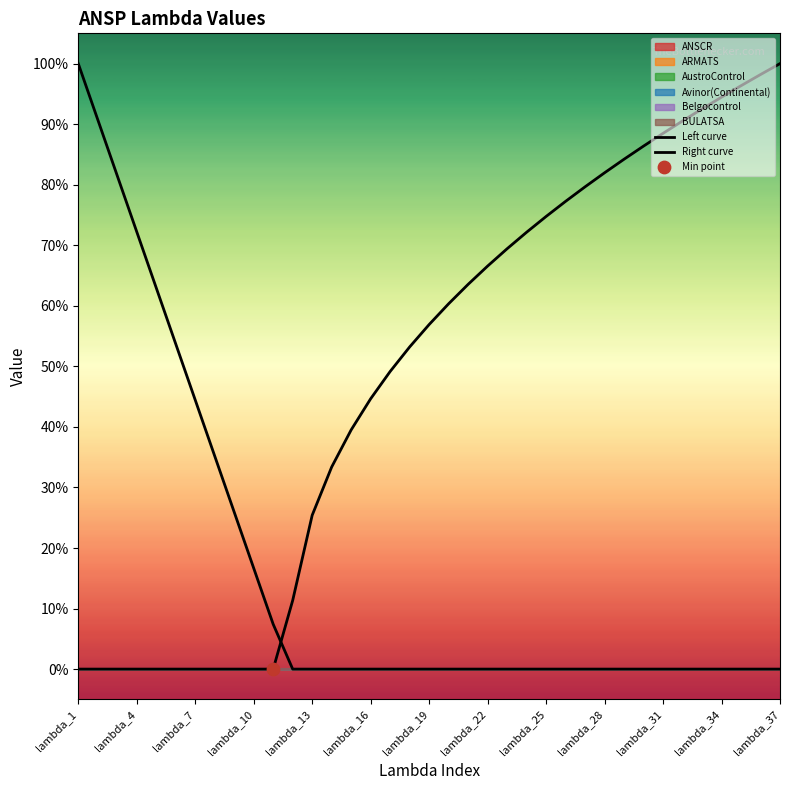

At how many categories does at least one series exceed 0?

37